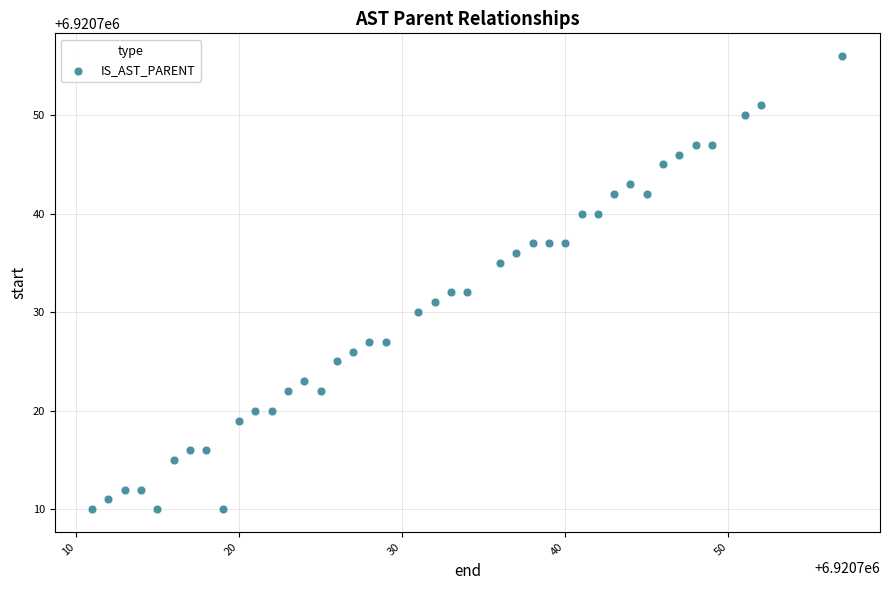

What is the range of X values (max minus min)?

46